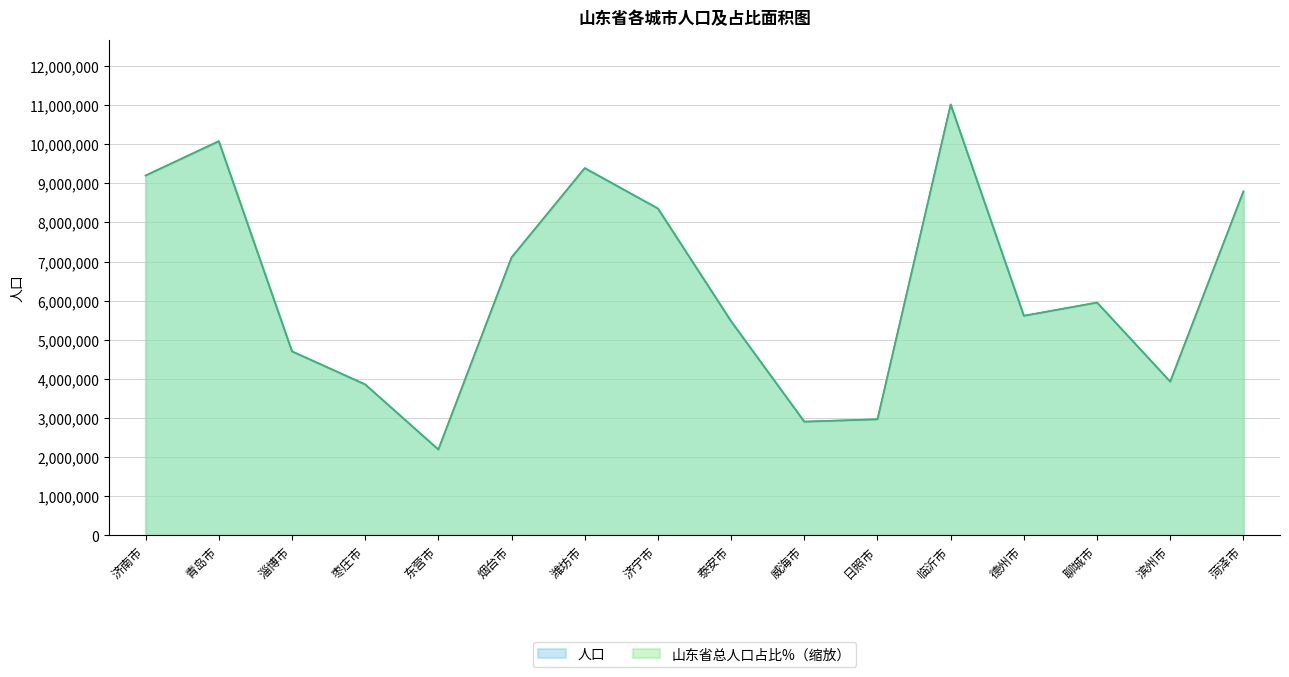

What is the label of the 12th point from the left?

临沂市